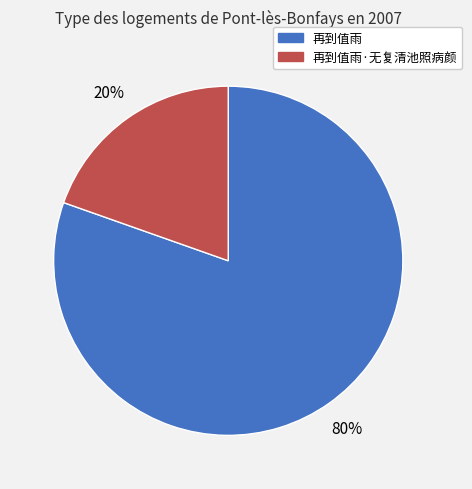

True or false: 再到值雨 accounts for 74% of the total.

False